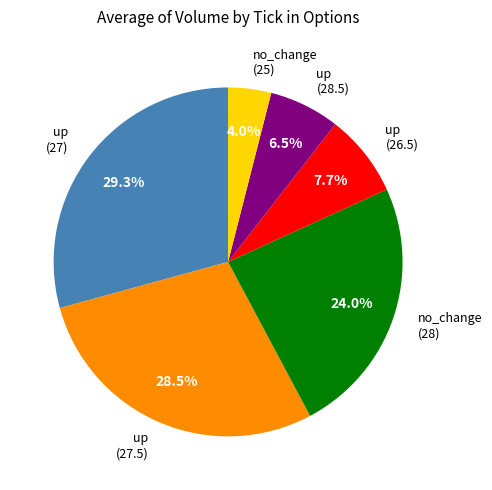

Is there a majority slice in this chart?

No